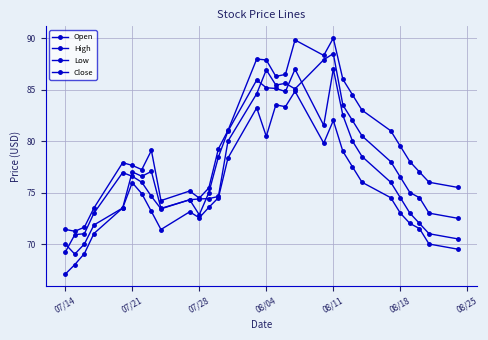

True or false: Close and Low intersect in this chart.

False